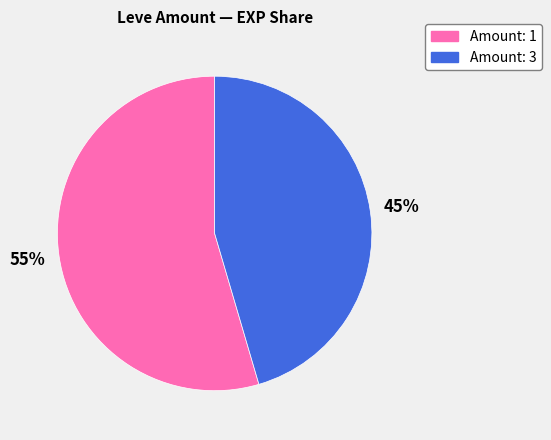

To the nearest percent, what percentage of the pie is Amount: 3?

45%